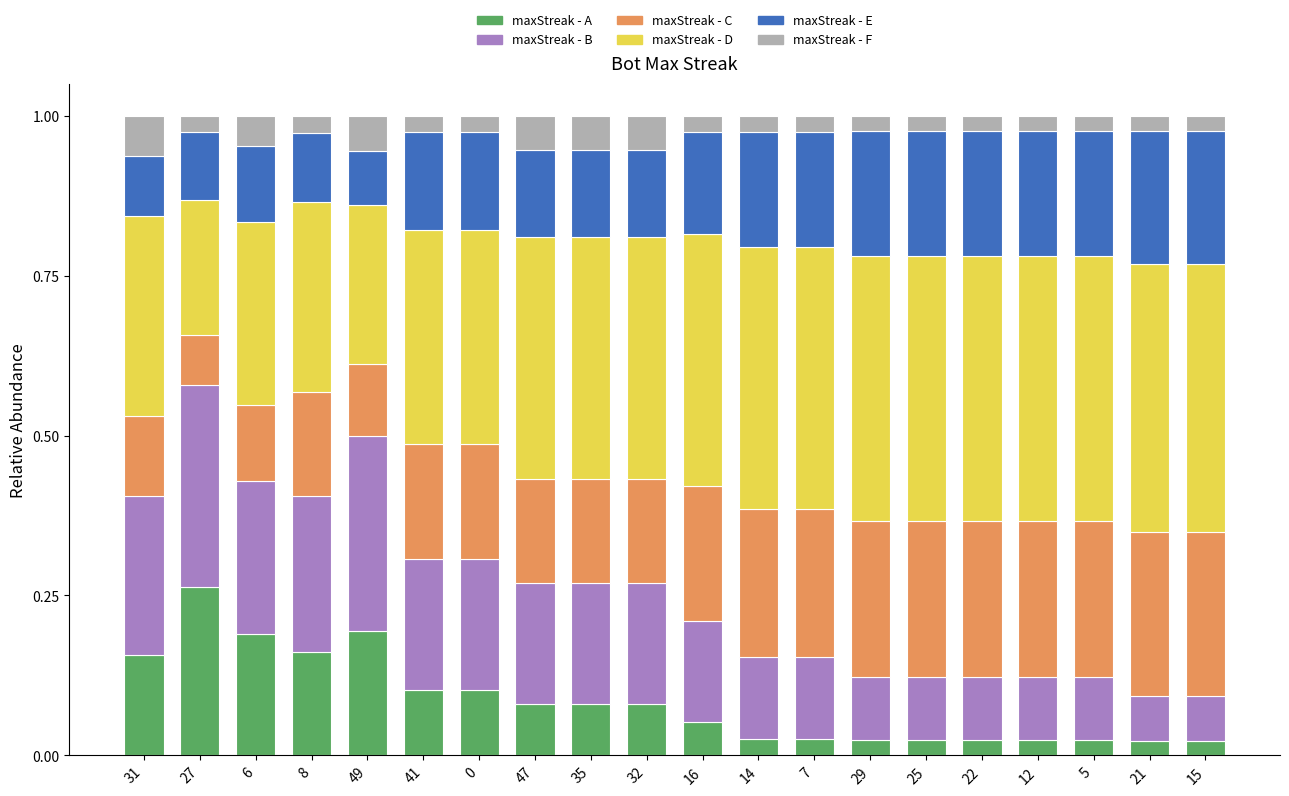

Which category has the highest value in the maxStreak - A series?

27